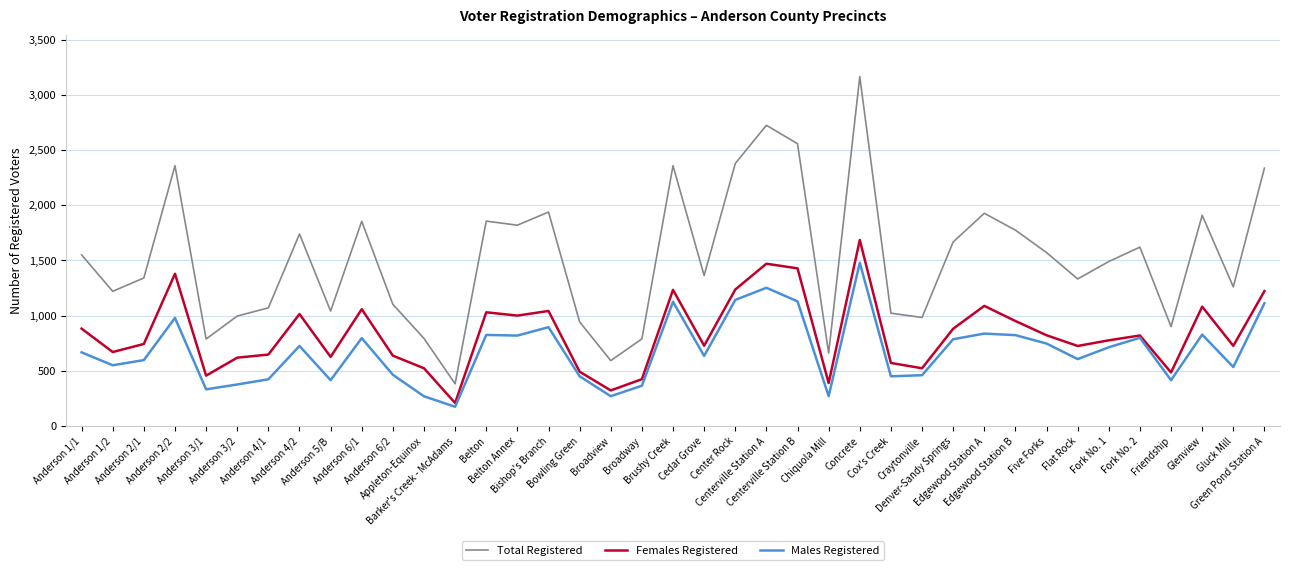

Is this an area chart (filled region under the line)?

No